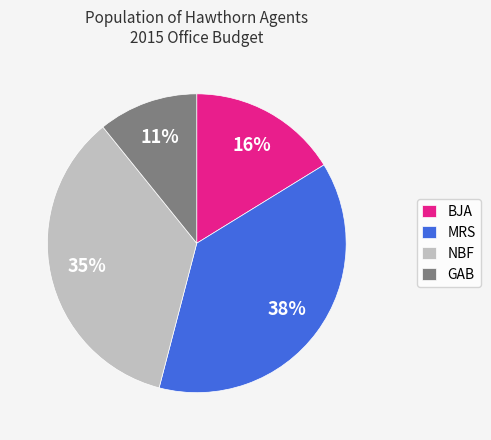

How many segments does this pie chart have?

4